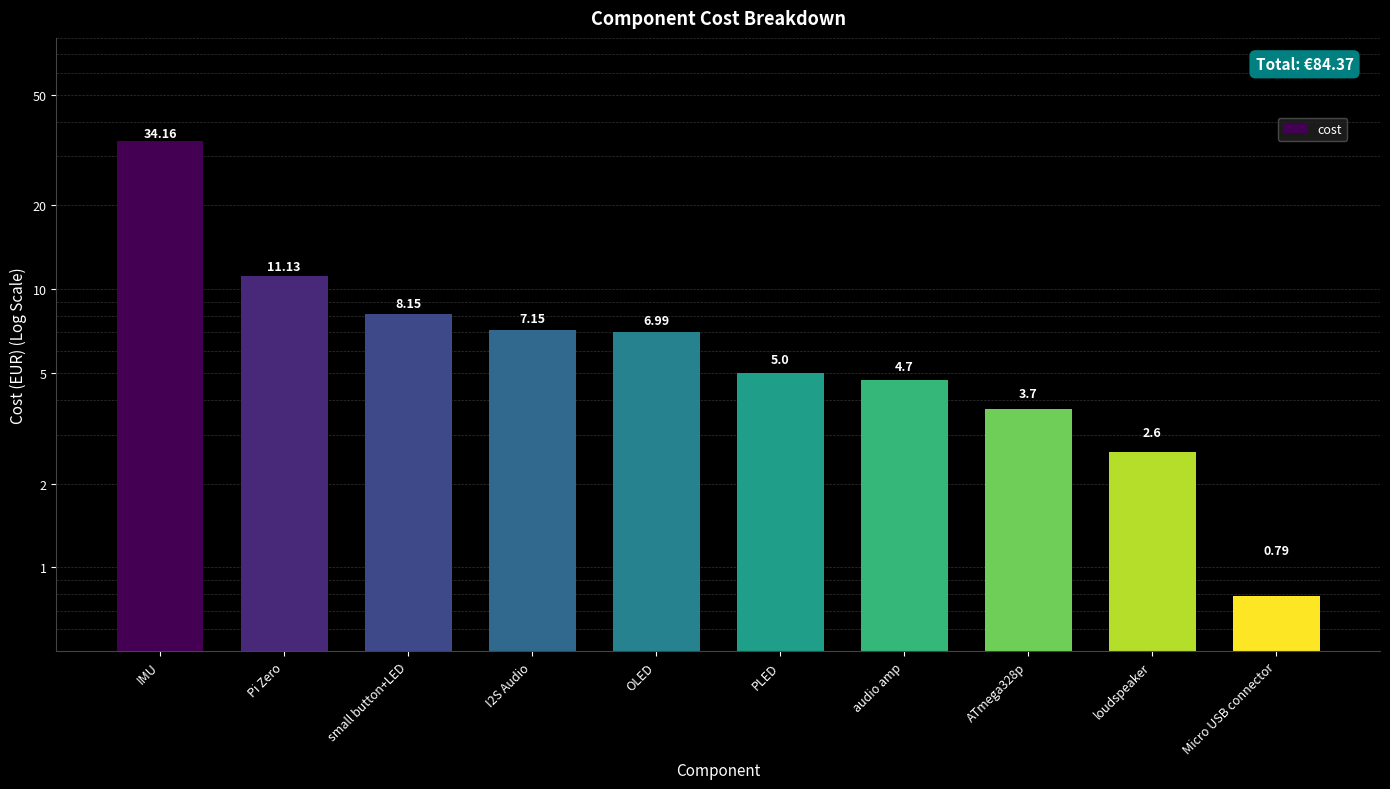

Which category has the lowest value across all series?

Micro USB connector